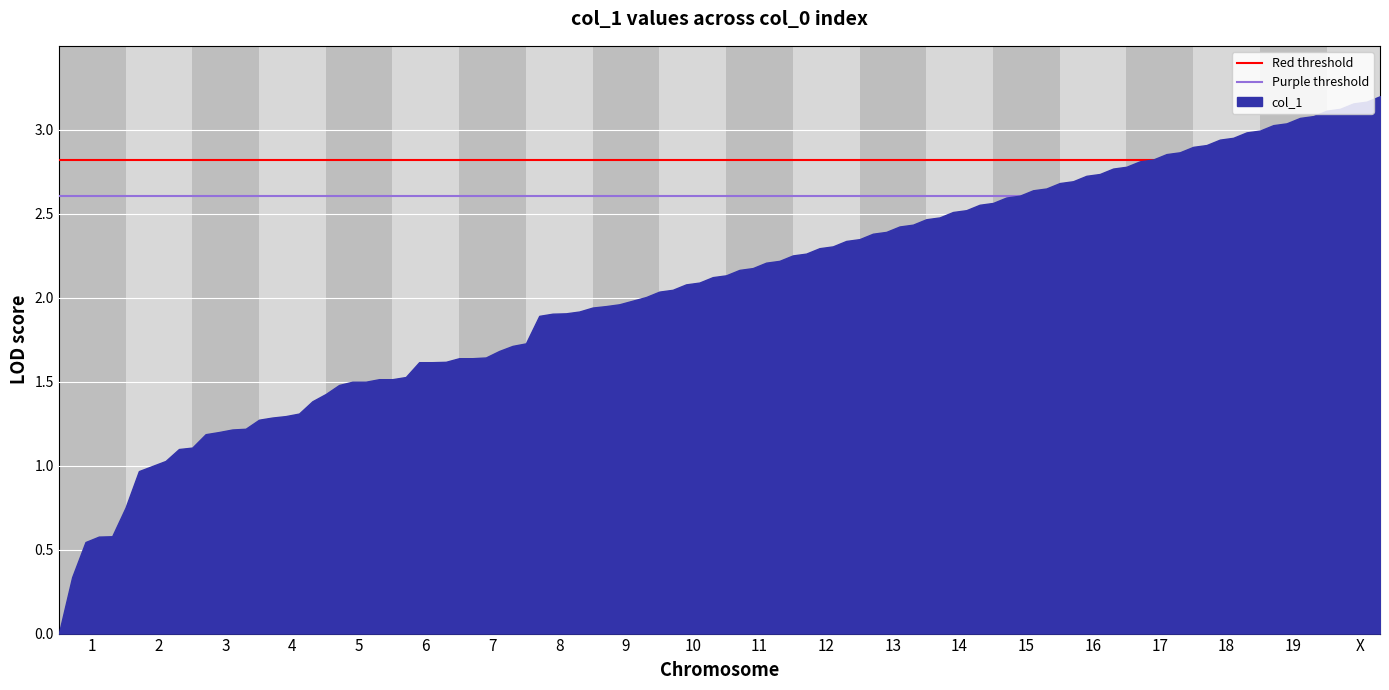

What is the value of the Purple threshold point at the 1st from the left?

2.6